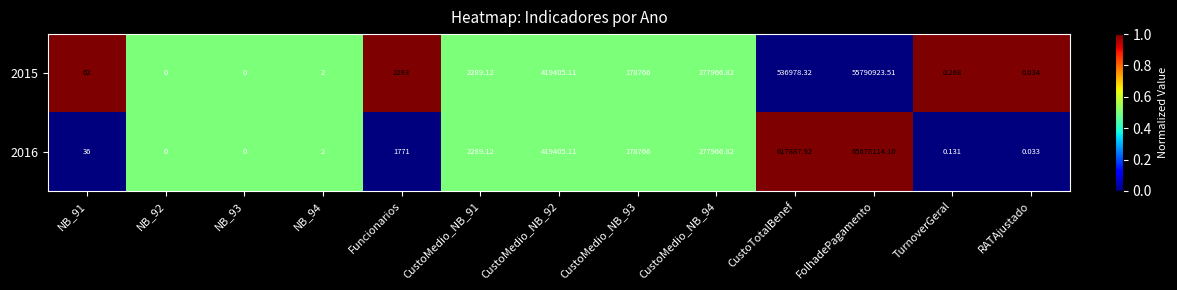

At which category is the sum across all series the highest?

FolhadePagamento